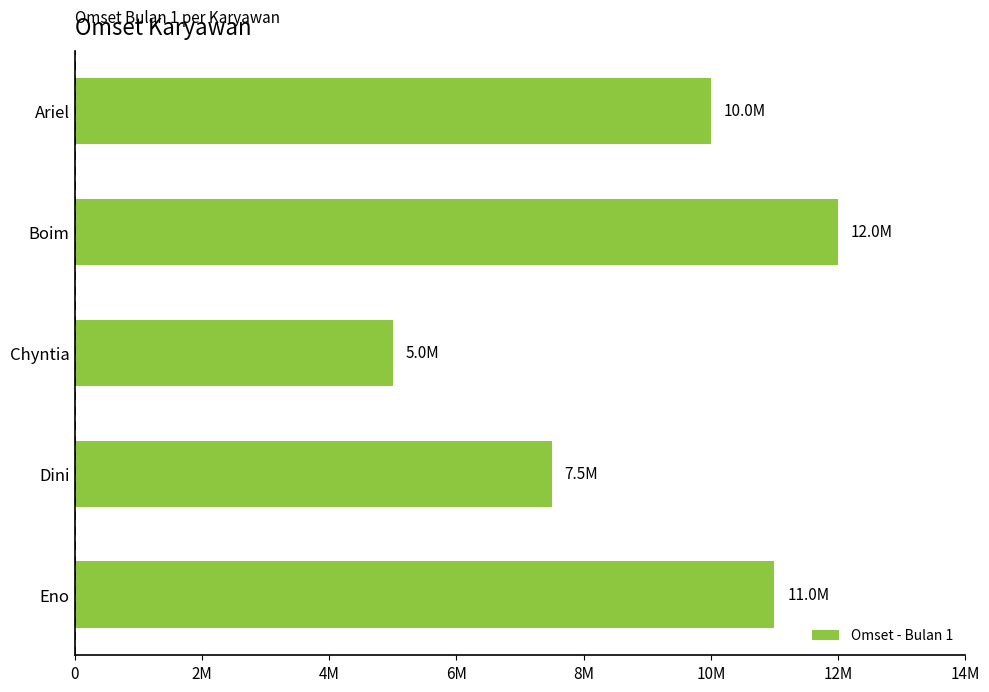

Count the values in the range 7500000 to 11000000.

3